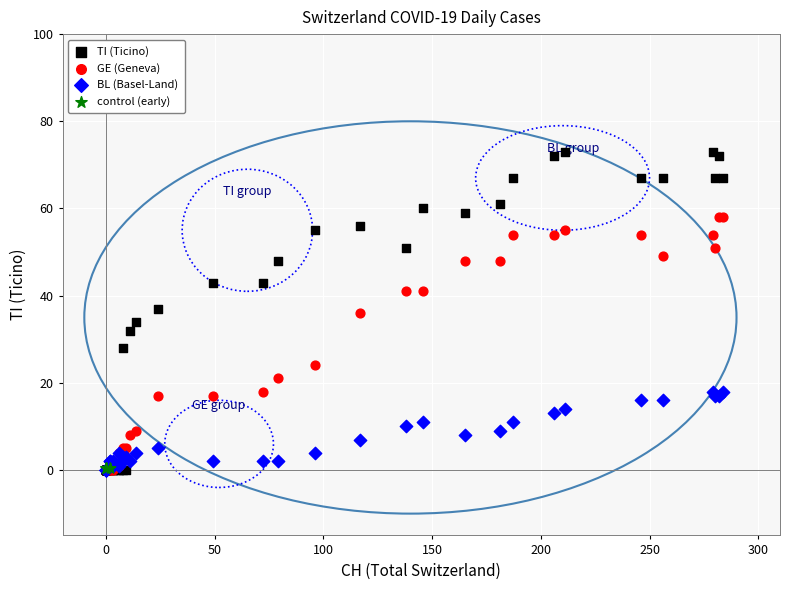

Which series reaches the maximum Y coordinate?

TI (Ticino)